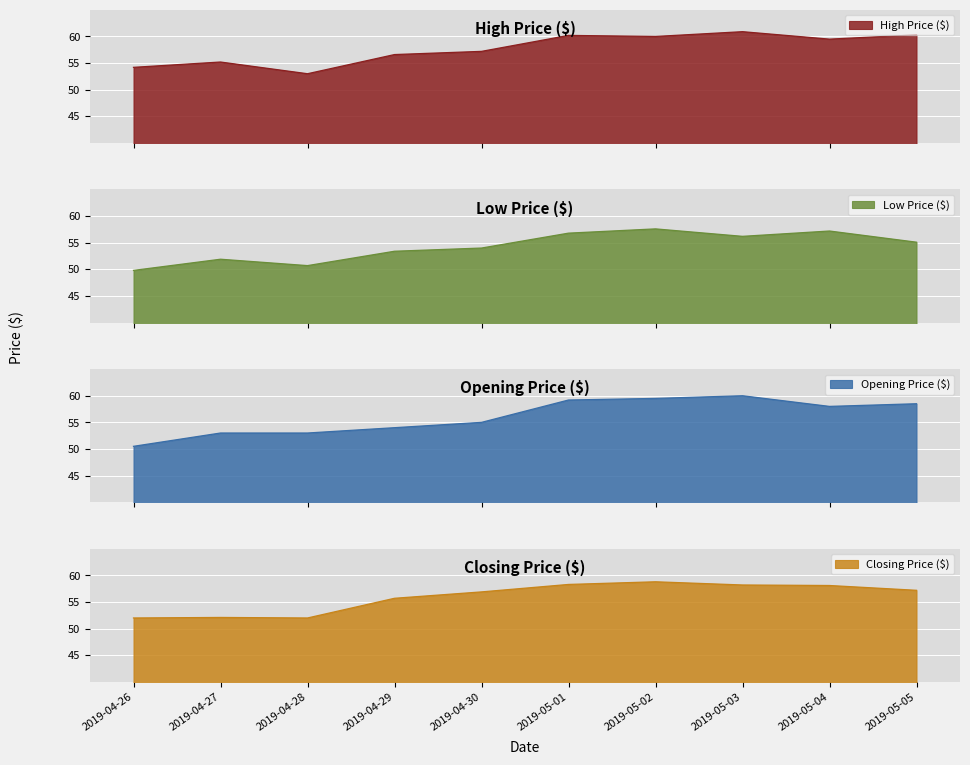

What is the spread (max minus min) of values at 2019-05-02?

2.4